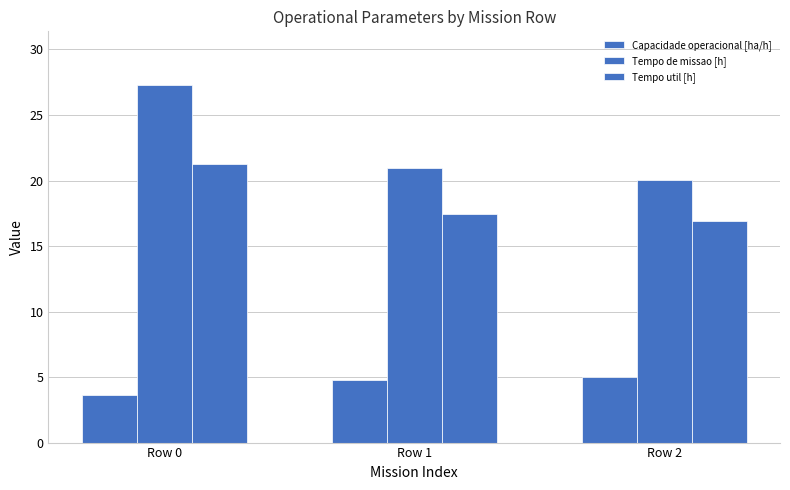

Rank the series by their average value, from highest to lowest.

Tempo de missao [h], Tempo util [h], Capacidade operacional [ha/h]